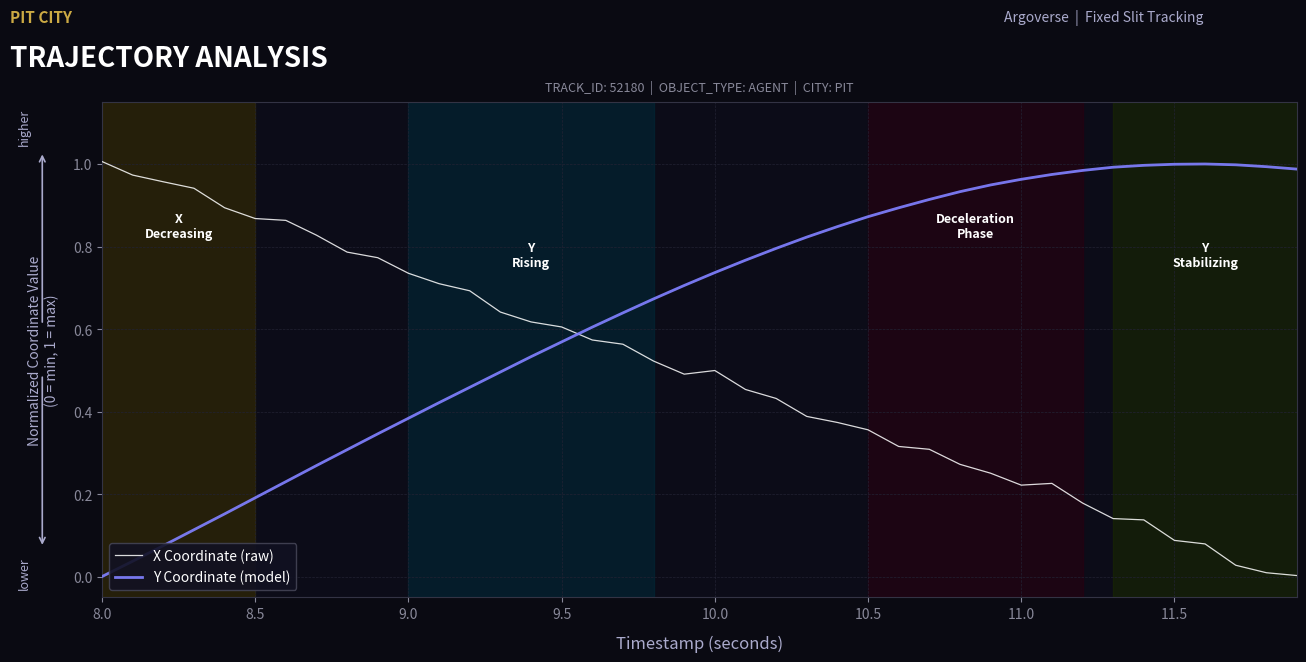

How many intersections are there between X Coordinate (raw) and Y Coordinate (model)?

1